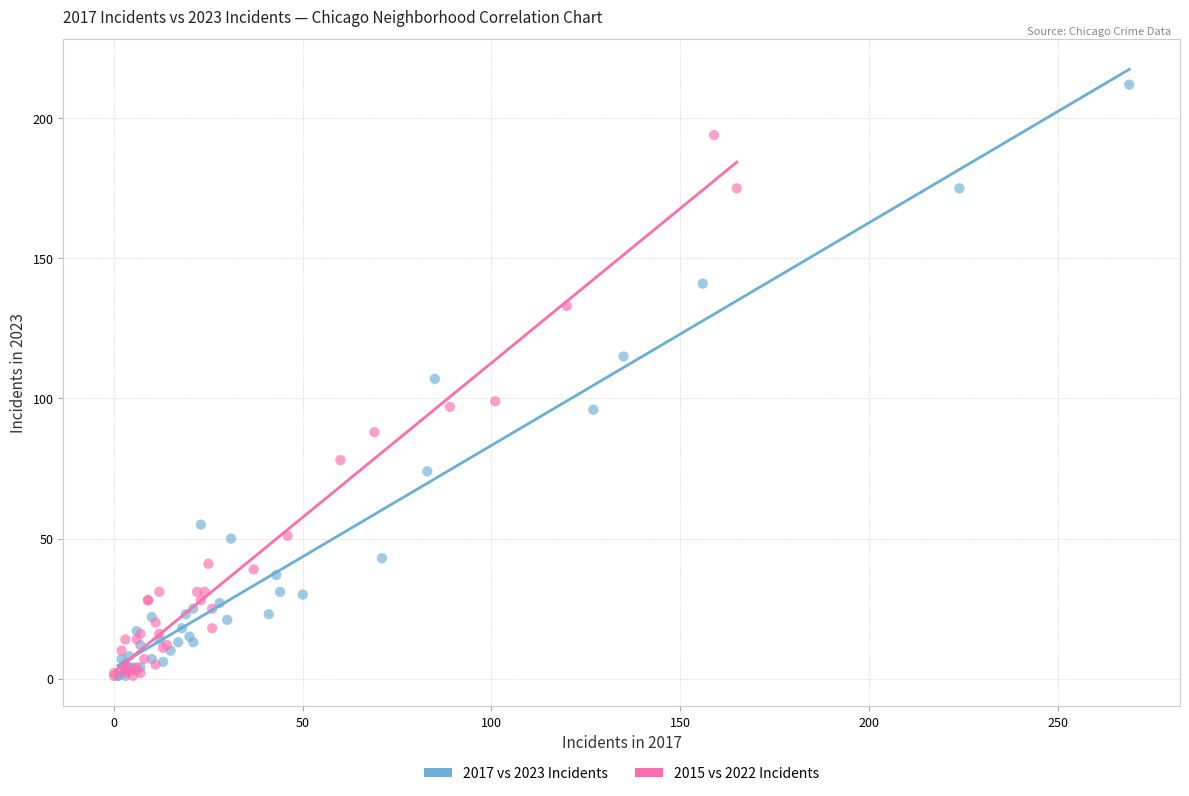

Which series contains the highest Y value?

2017 vs 2023 Incidents